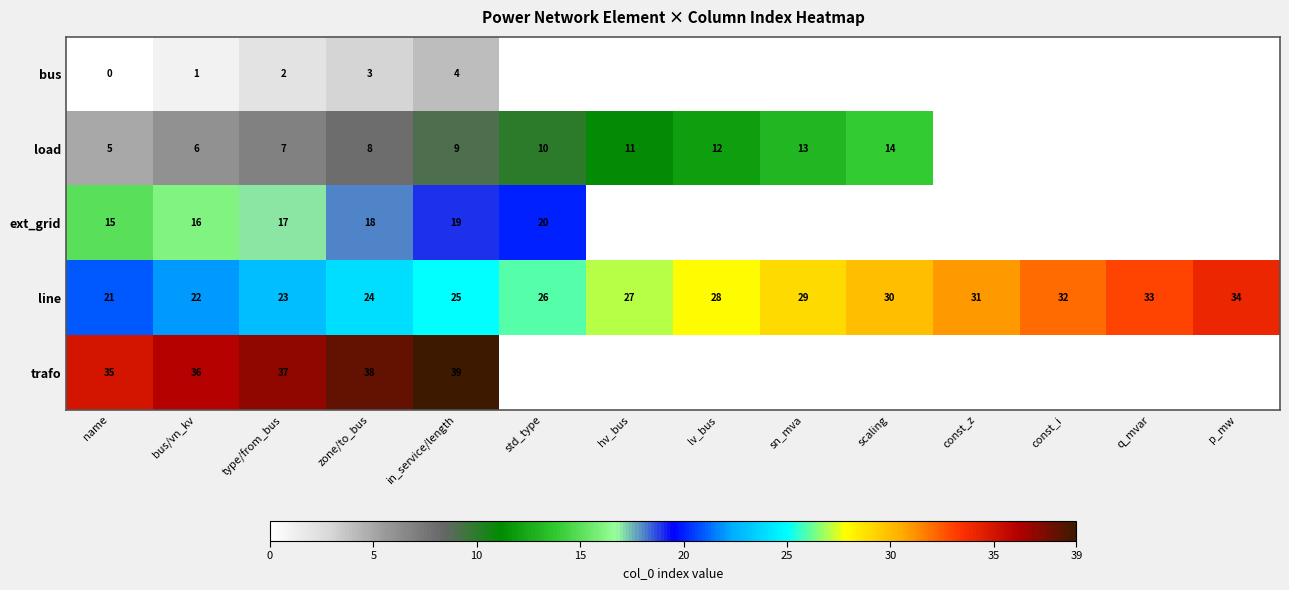

At how many categories does at least one series exceed 5?

14